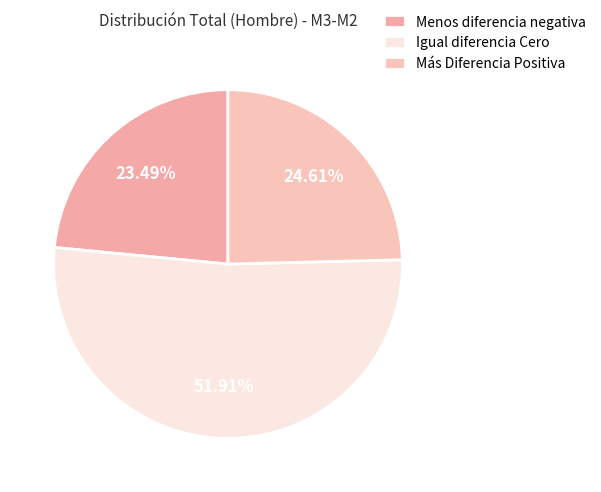

What is the smallest slice in the pie chart?

Menos diferencia negativa